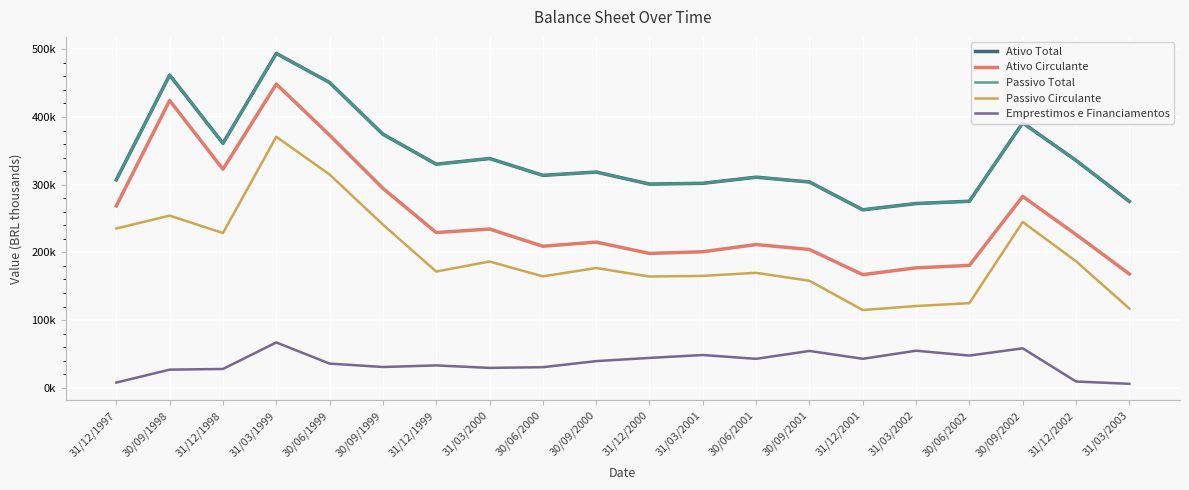

In Emprestimos e Financiamentos, how many points are lower than both neighbors (excluding endpoints)?

5